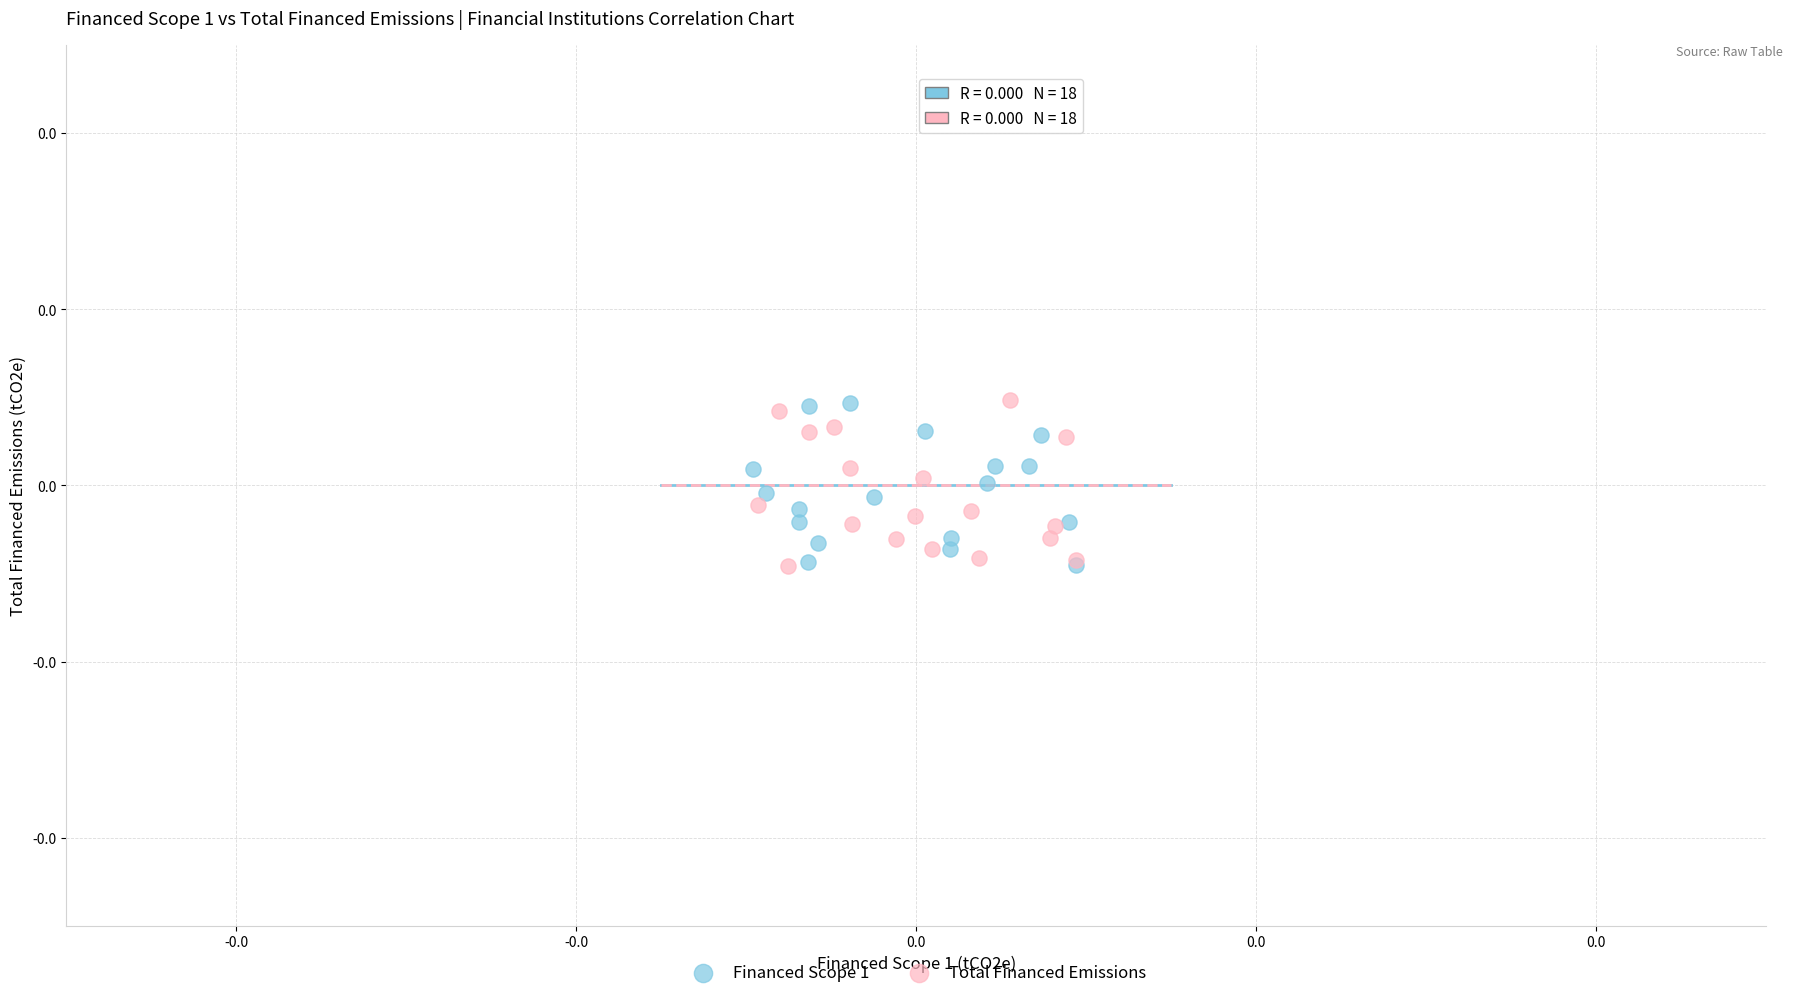

What are all the series names shown in the legend?

Financed Scope 1, Total Financed Emissions